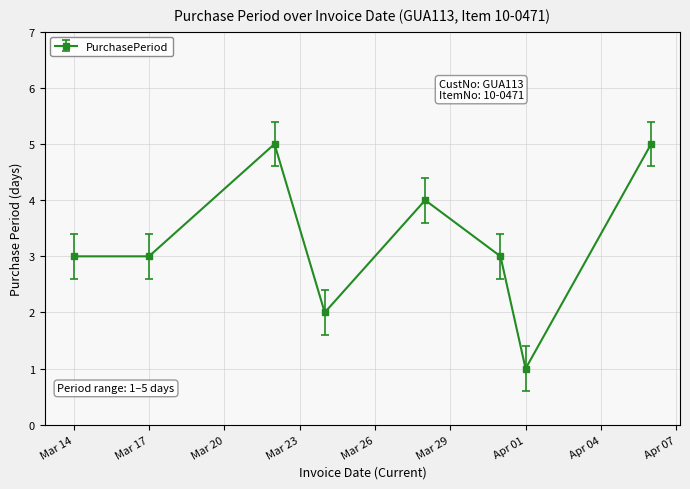

What is the difference between the second highest and minimum values?

4